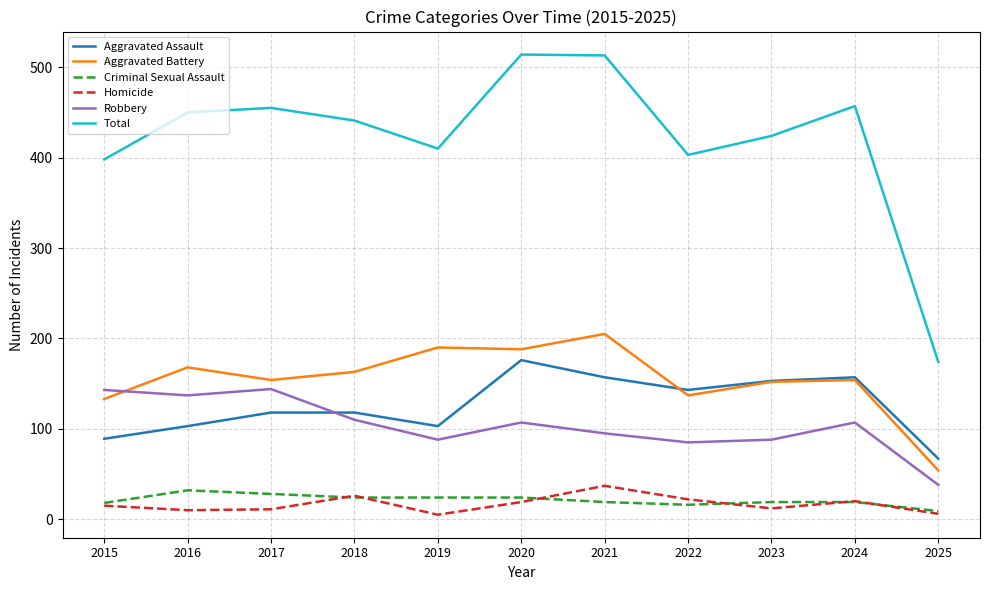

What is the lowest value of the Aggravated Assault series?

67